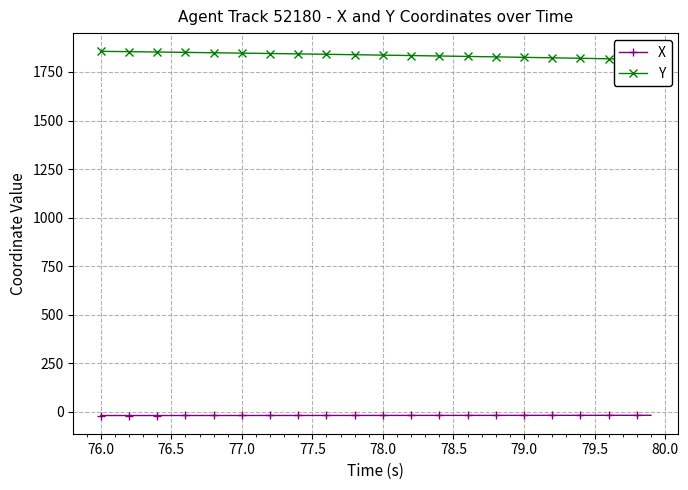

Is it true that X equals -19.8 at 76.0?

True